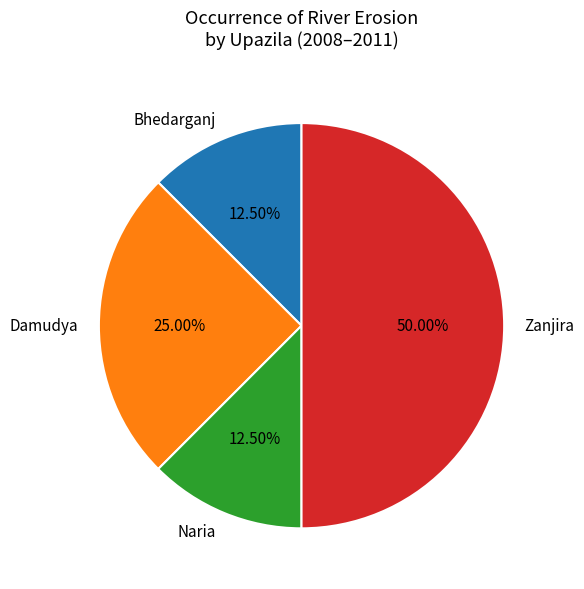

How many segments does this pie chart have?

4